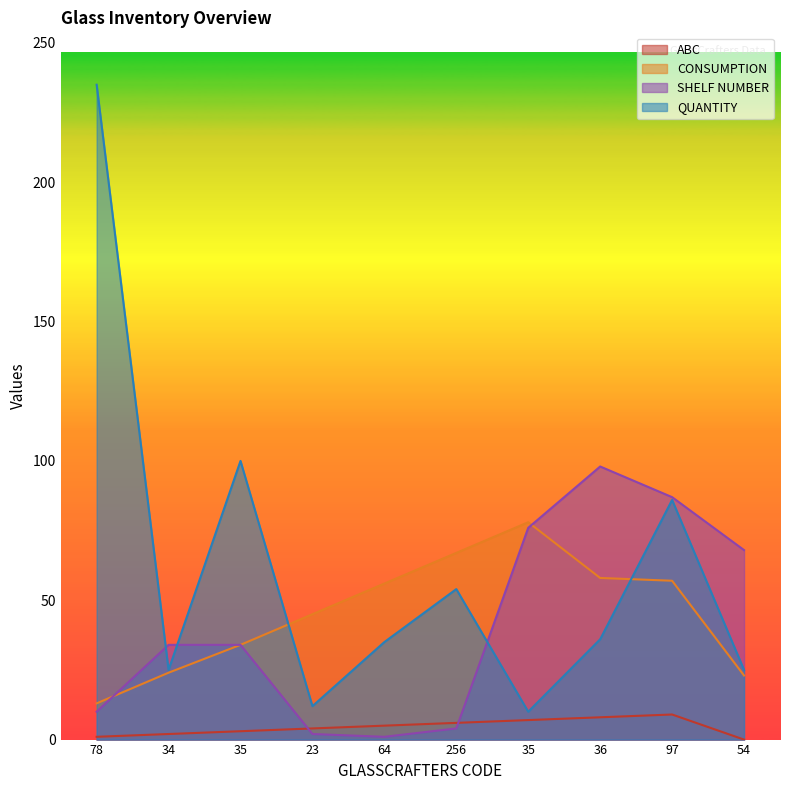

What is the maximum value shown in the chart?

235